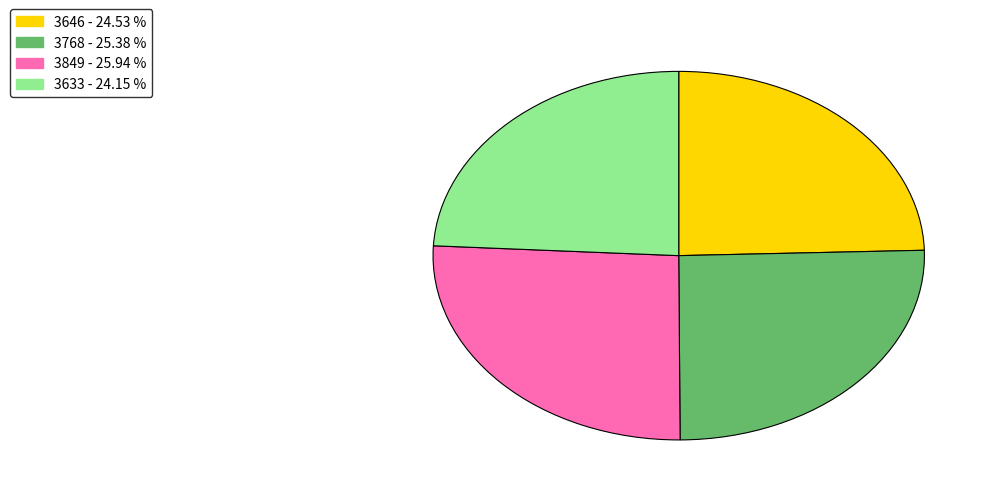

Does any single category account for the majority?

No